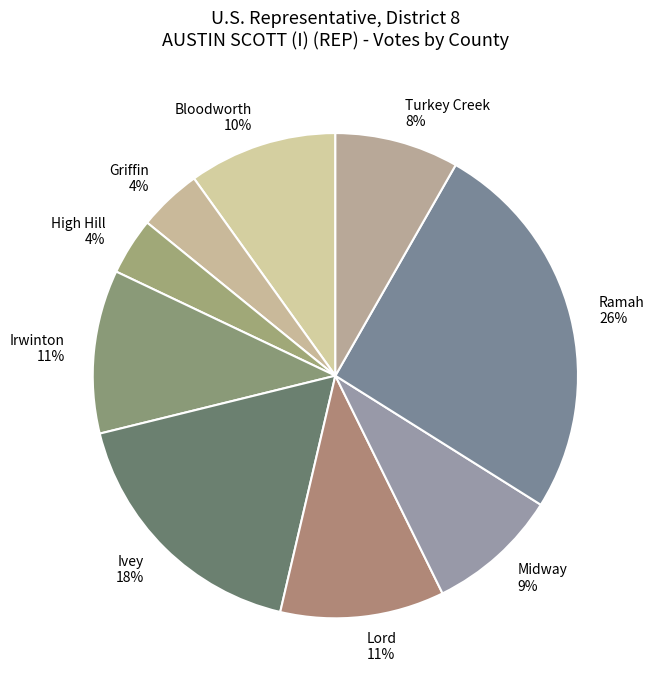

Do Bloodworth and Ivey together represent more than half of the pie?

No